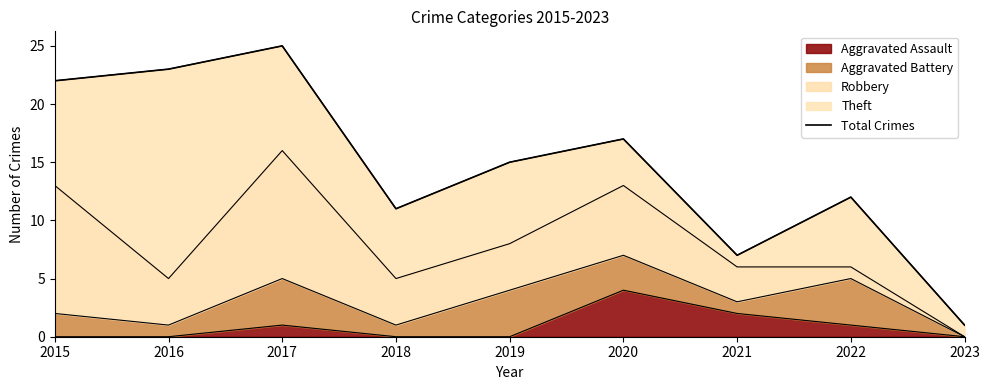

Reading left to right, transcribe all the data shown in this chart.

2015=22	2016=23	2017=25	2018=11	2019=15	2020=17	2021=7	2022=12	2023=1